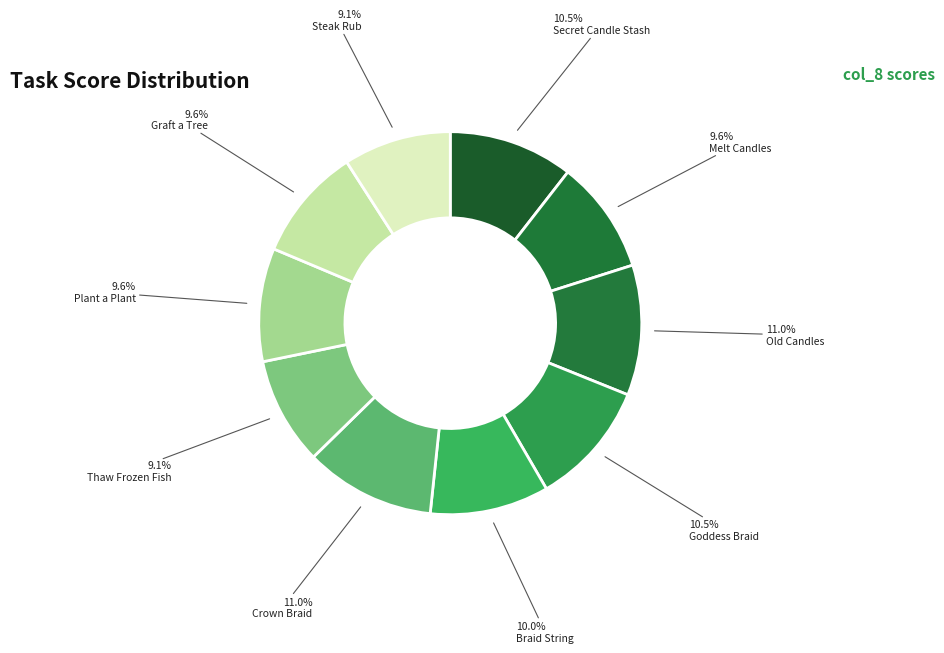

How many slices are in this pie chart?

10